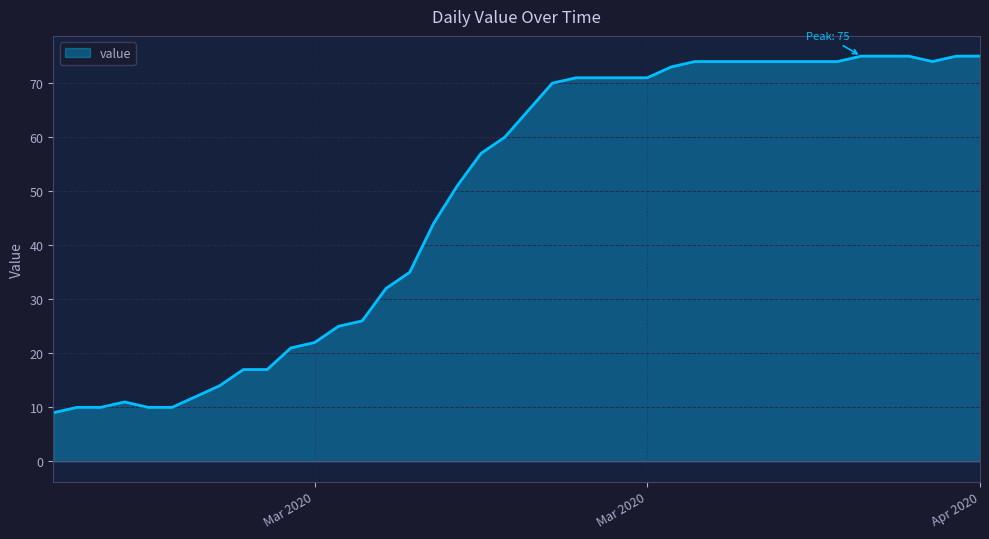

What is the maximum value shown in the chart?

75